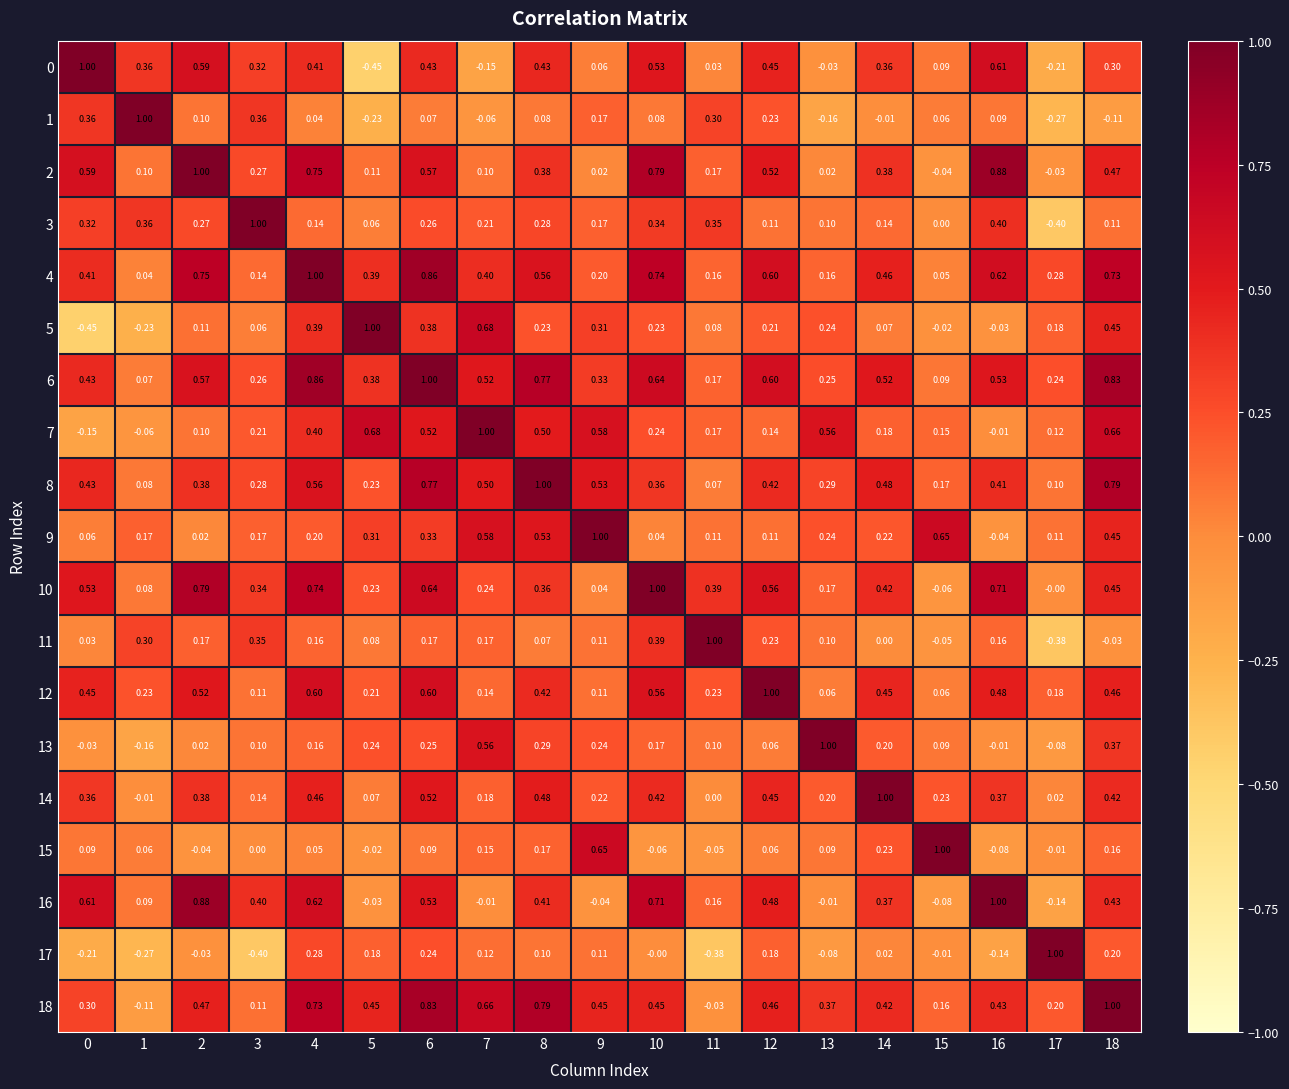

Count the number of data series in this chart.

19